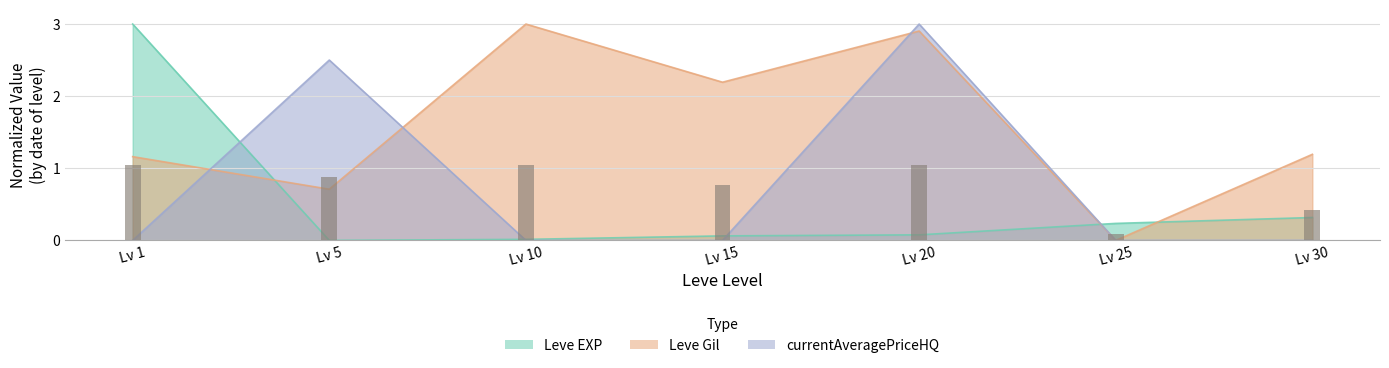

Rank the series at Lv 10 from highest to lowest value.

Leve Gil, Leve EXP, currentAveragePriceHQ